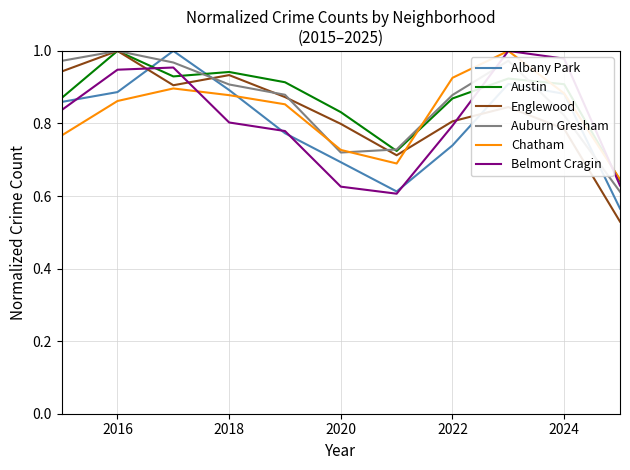

What is the difference between the second highest and minimum values in the Belmont Cragin series?

0.4